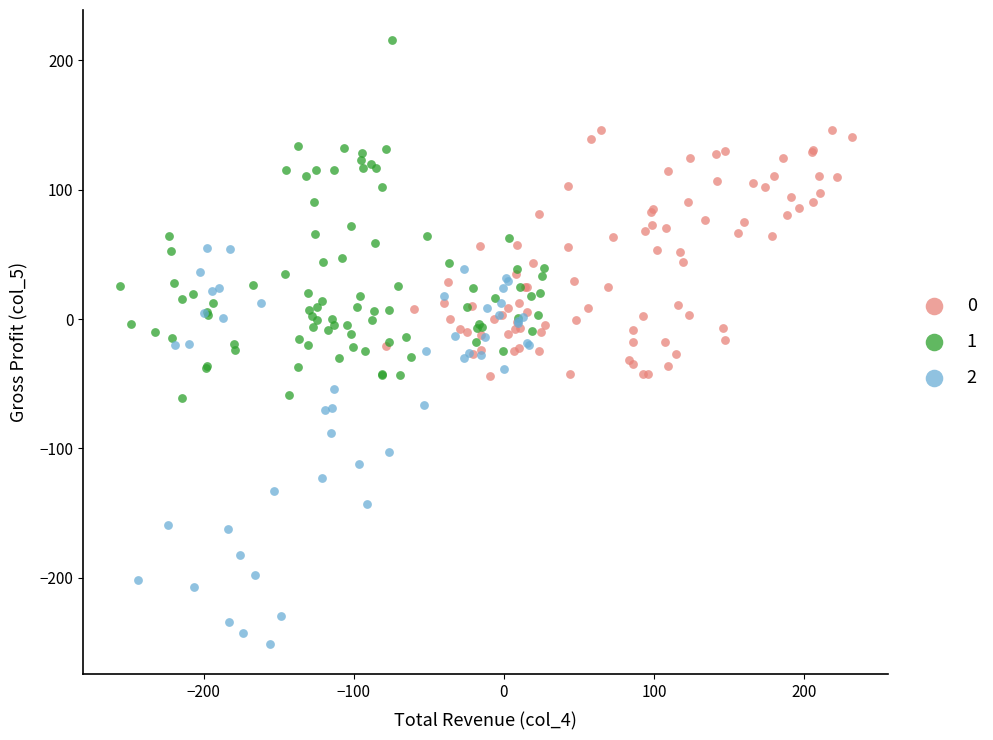

Which series reaches the maximum Y coordinate?

1